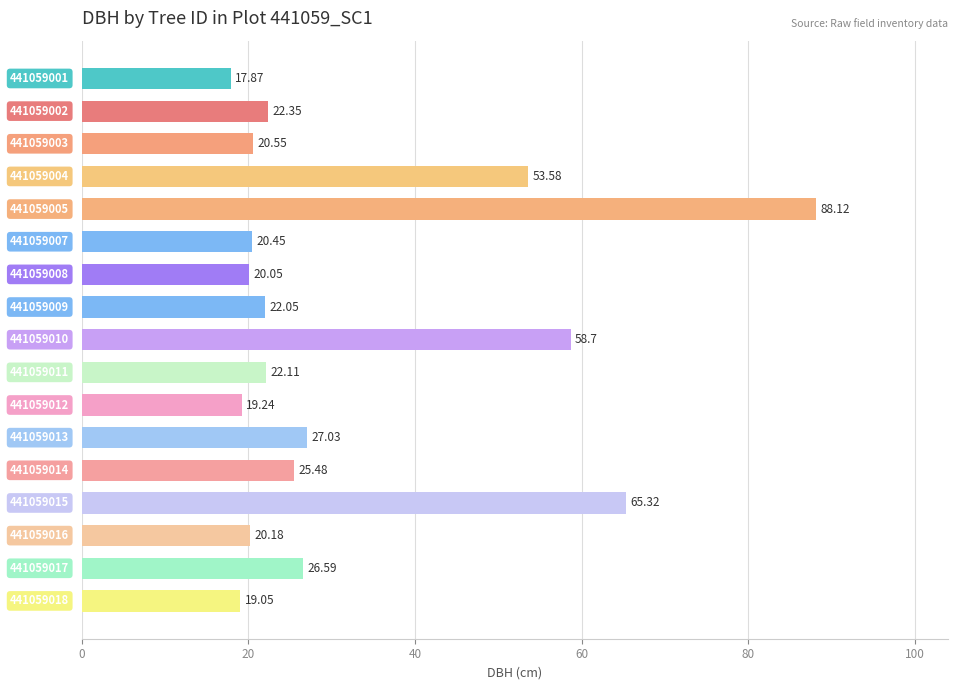

How many bars are there in total?

17